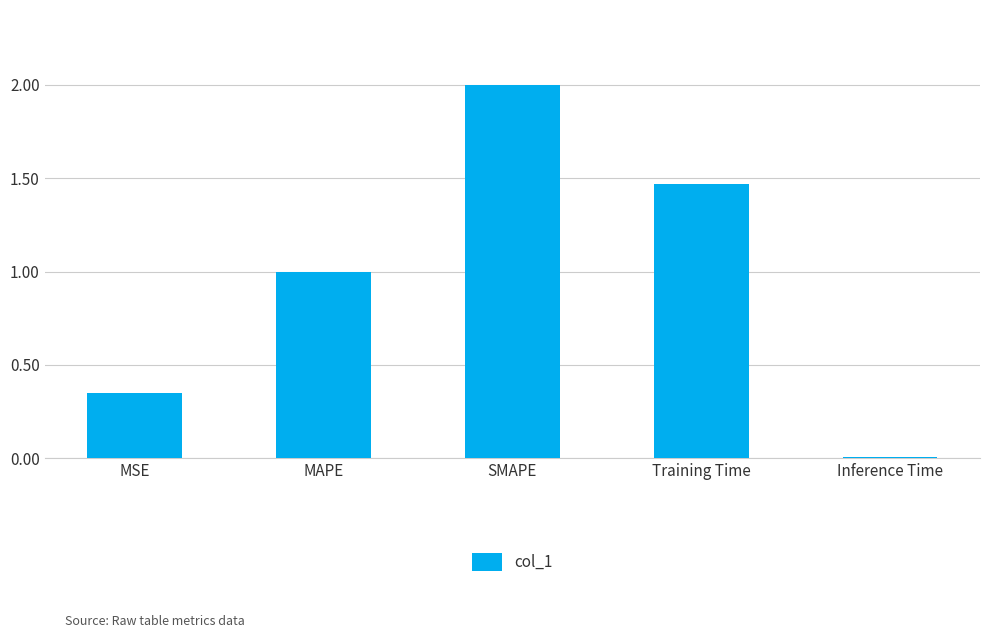

What is the change in value from MAPE to SMAPE?

+1.0